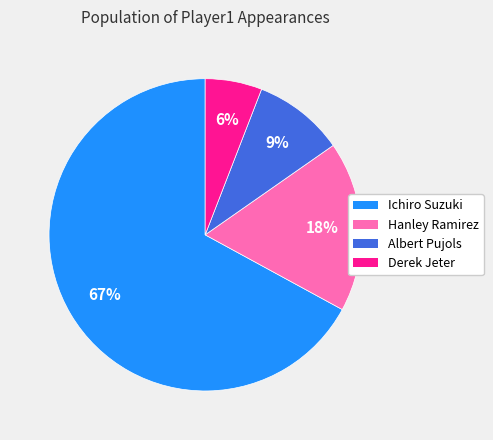

Count the number of slices in the pie.

4